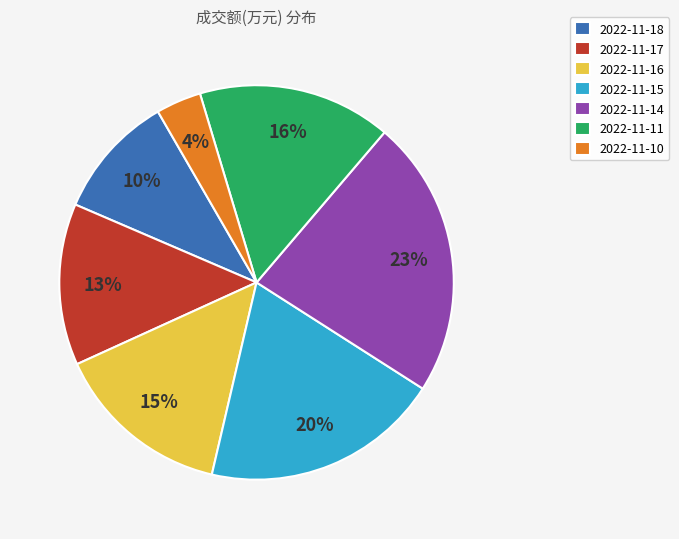

How many segments does this pie chart have?

7